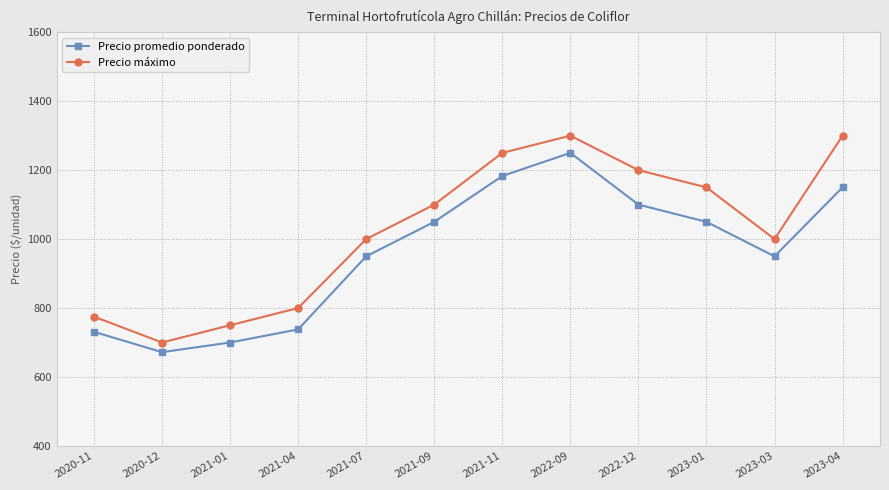

At which category is the sum across all series the highest?

2022-09